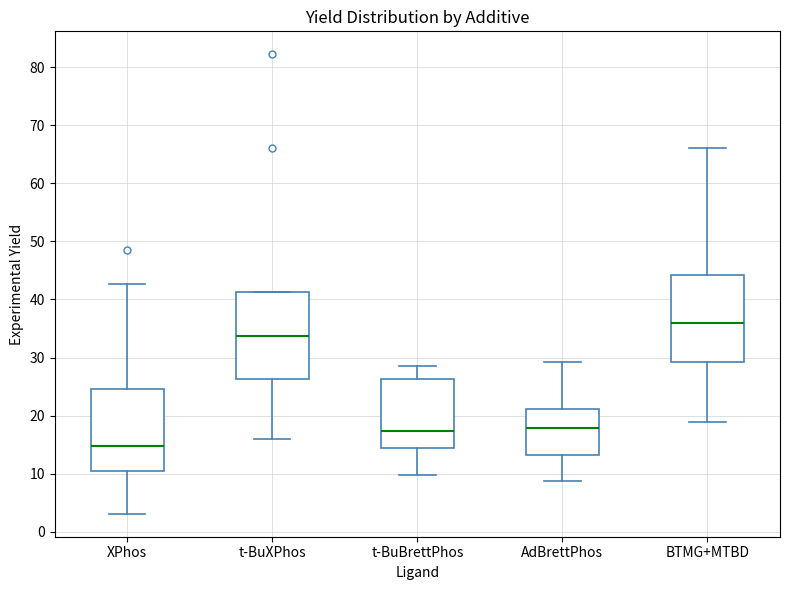

Where does the lower whisker of the box for XPhos end on the y-axis? The values are not printed on the chart, so give them approximately, as read against the axis.

3